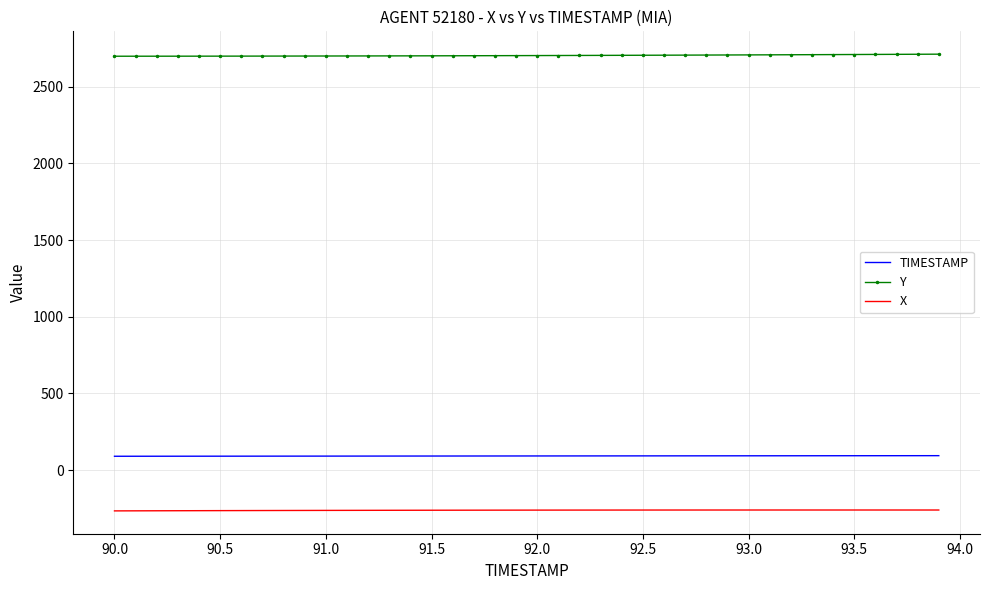

Which series has the largest total across all categories?

Y